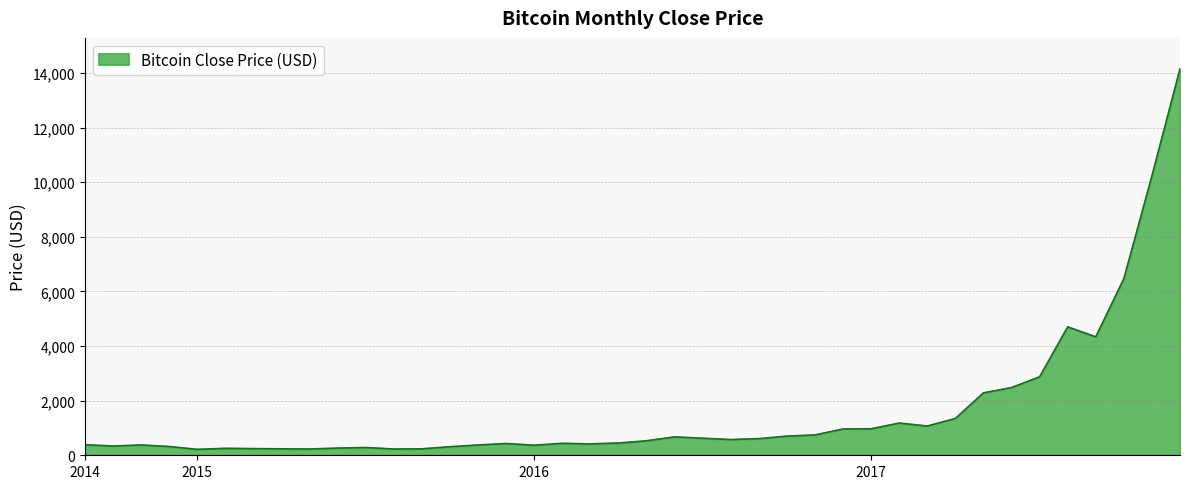

How many lines are shown in the chart?

1